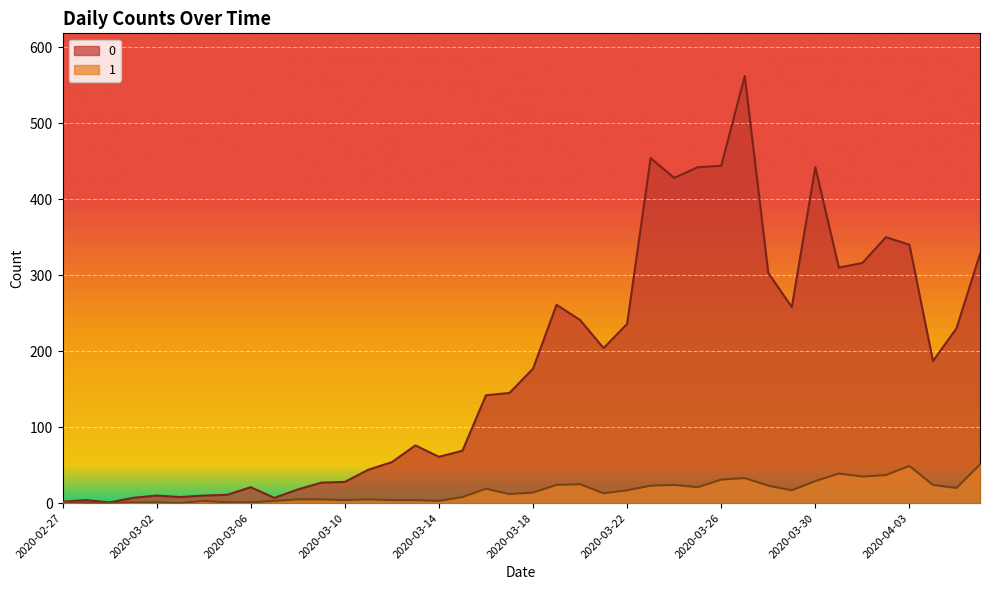

The 1 series shows 25 at 2020-03-29. True or false?

False